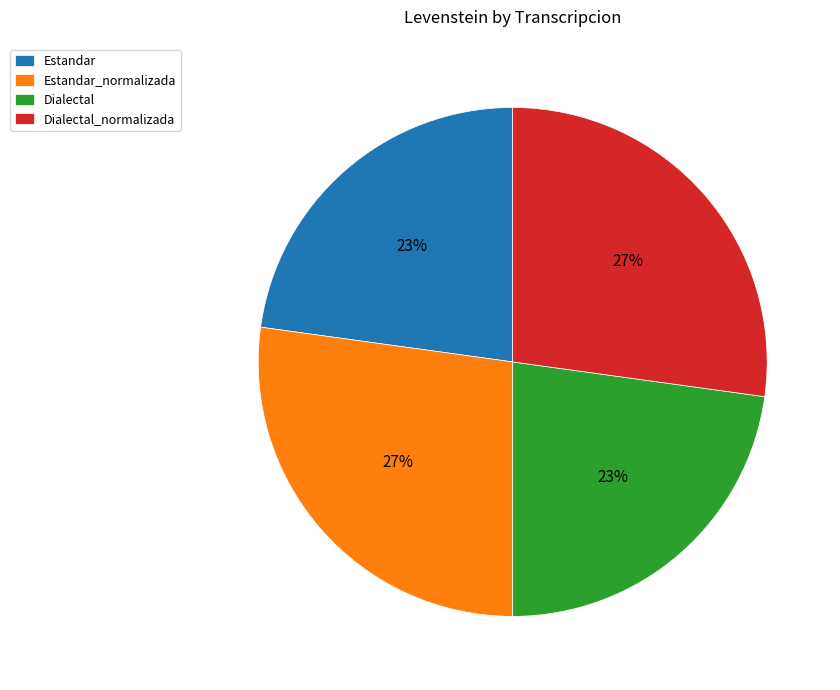

Do Estandar and Dialectal together represent more than half of the pie?

No